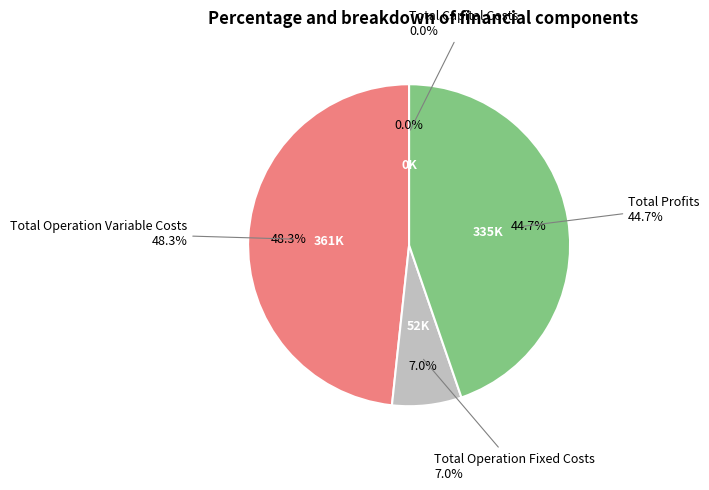

Which has a higher value, Total Profits or Total Operation Variable Costs?

Total Operation Variable Costs